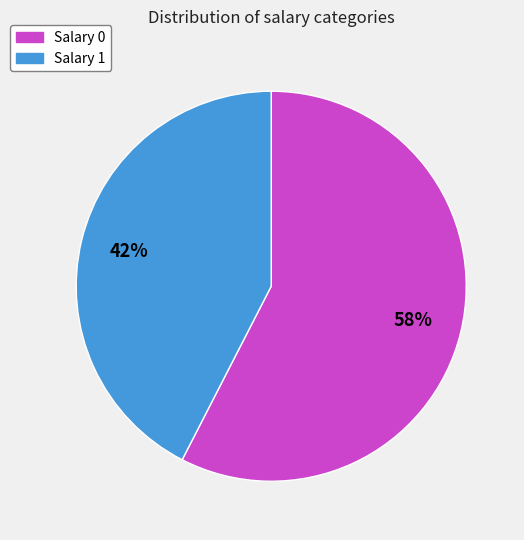

Which category has the biggest portion of the pie?

Salary 0